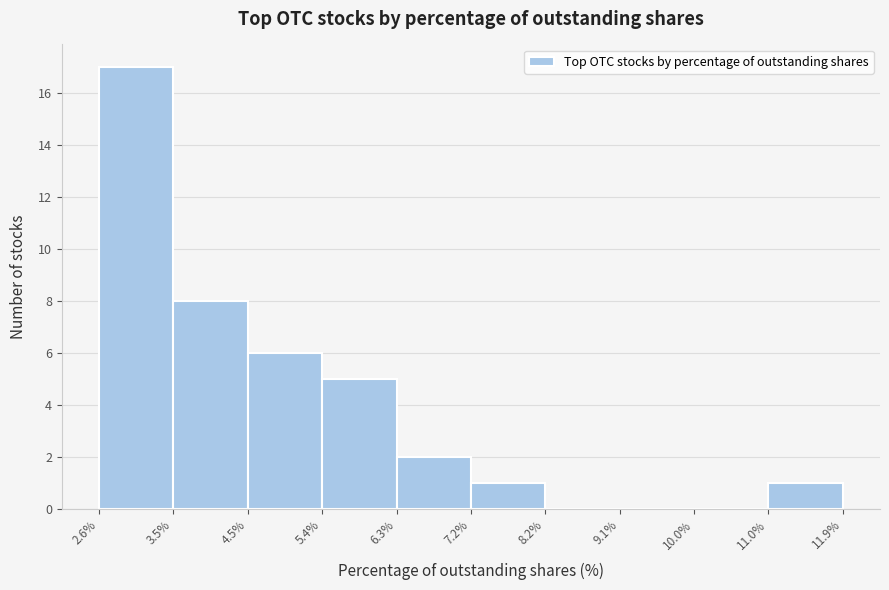

Reading left to right, transcribe this chart: for each bar, give the range it covers on the x-axis and its height. The values are not printed on the chart, so give them approximately, as read against the axis.

2.6% to 3.5%: 17
3.5% to 4.5%: 8
4.5% to 5.4%: 6
5.4% to 6.3%: 5
6.3% to 7.2%: 2
7.2% to 8.2%: 1
8.2% to 9.1%: 0
9.1% to 10.0%: 0
10.0% to 11.0%: 0
11.0% to 11.9%: 1